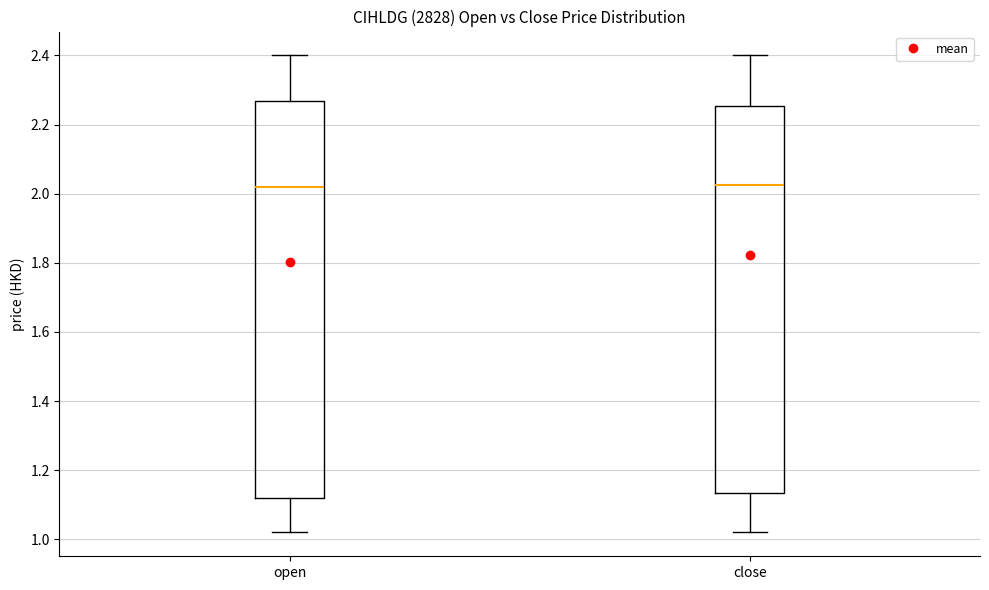

Reading left to right, read every box against the y-axis: the position of its median line, the range the box covers, and the ends of its whiskers. The values are not printed on the chart, so give them approximately, as read against the axis.

open: median 2.02, box 1.12 to 2.26, whiskers 1.02 to 2.40
close: median 2.02, box 1.14 to 2.26, whiskers 1.02 to 2.40